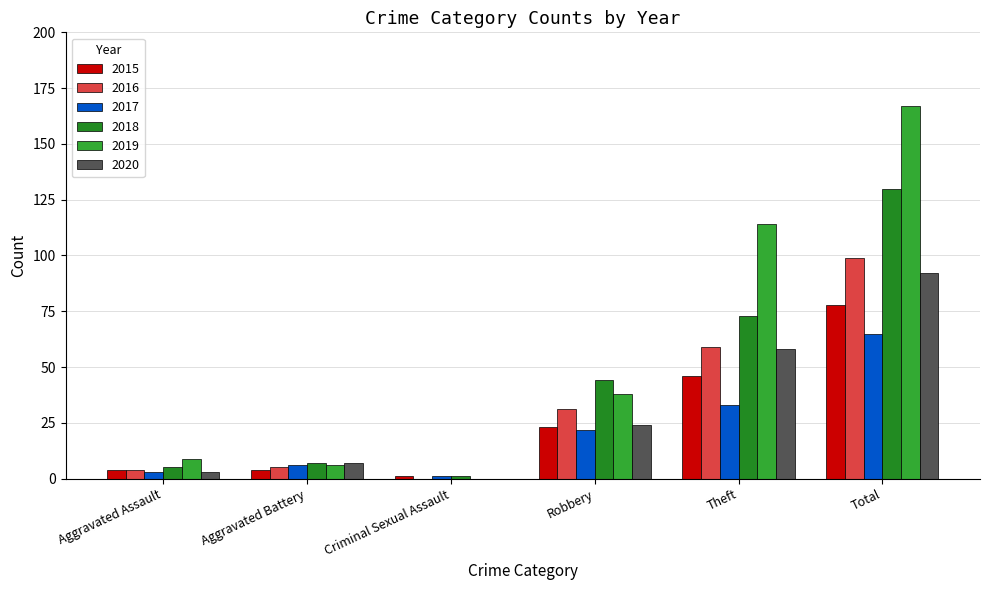

The 2018 series shows 229 at Total. True or false?

False